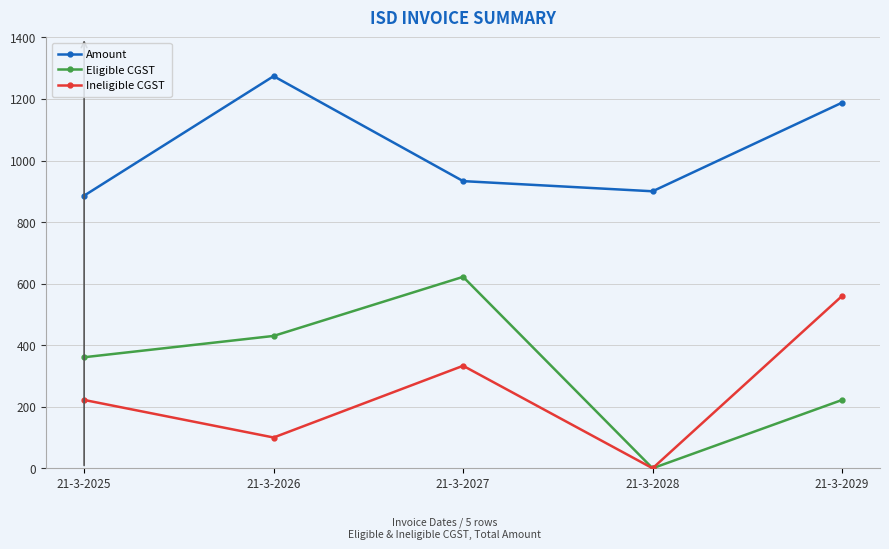

True or false: Amount and Ineligible CGST intersect in this chart.

False